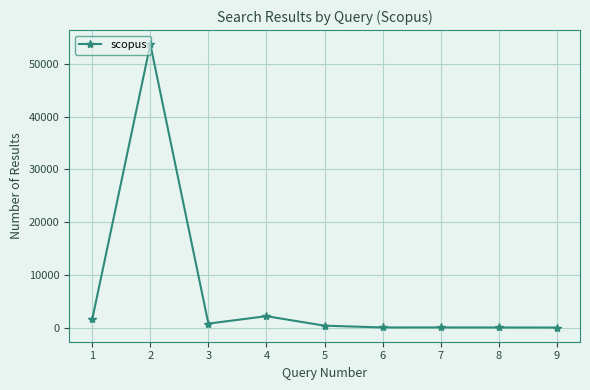

At which category does the data reach its first local peak?

2